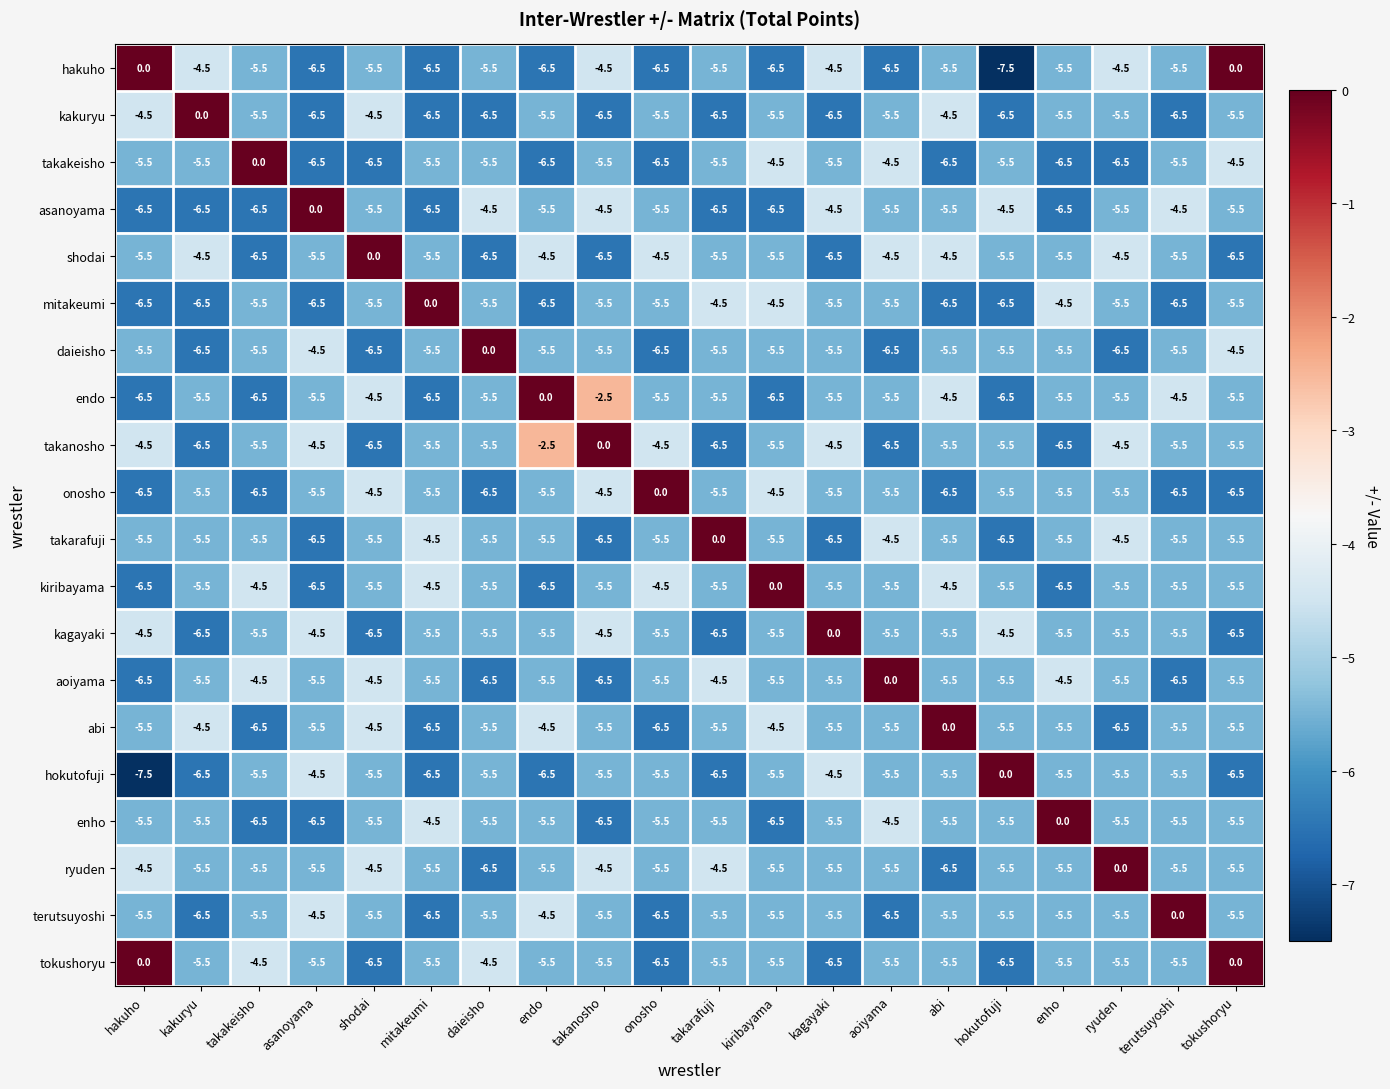

What is the difference between the hakuho values at kagayaki and hokutofuji?

3.0